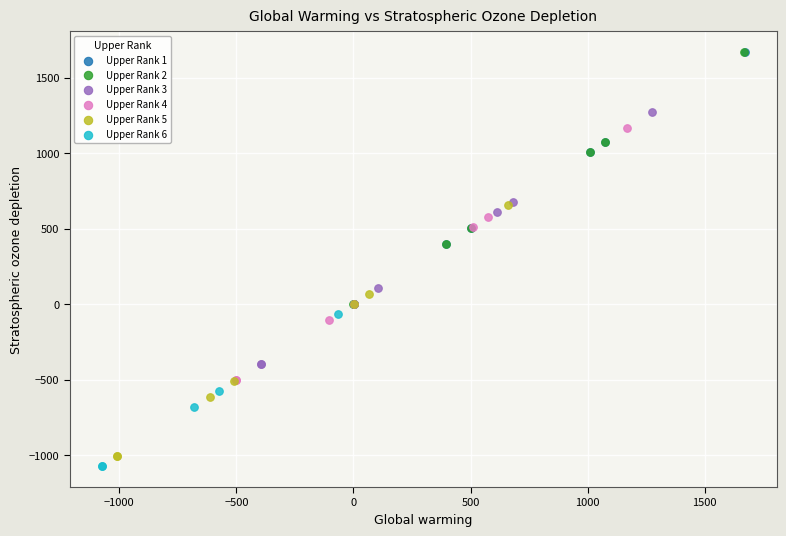

What are all the series names shown in the legend?

Upper Rank 1, Upper Rank 2, Upper Rank 3, Upper Rank 4, Upper Rank 5, Upper Rank 6